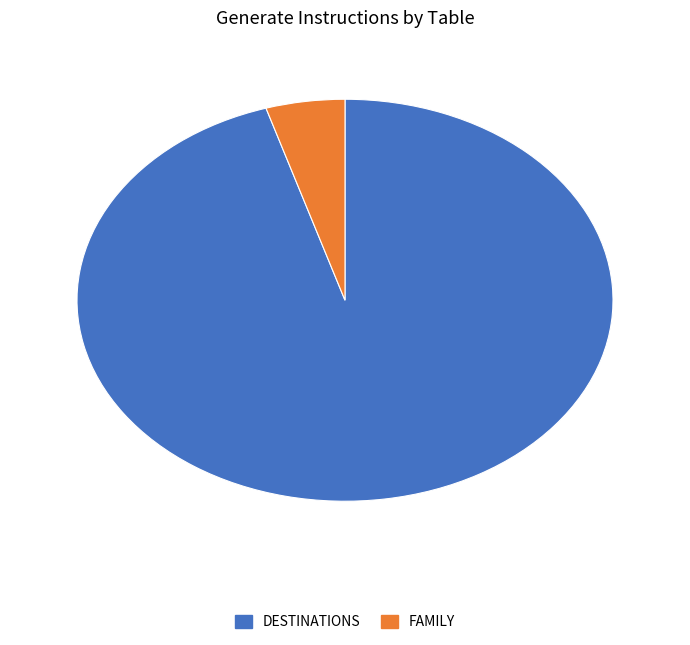

Is there any slice that represents more than half of the pie?

Yes